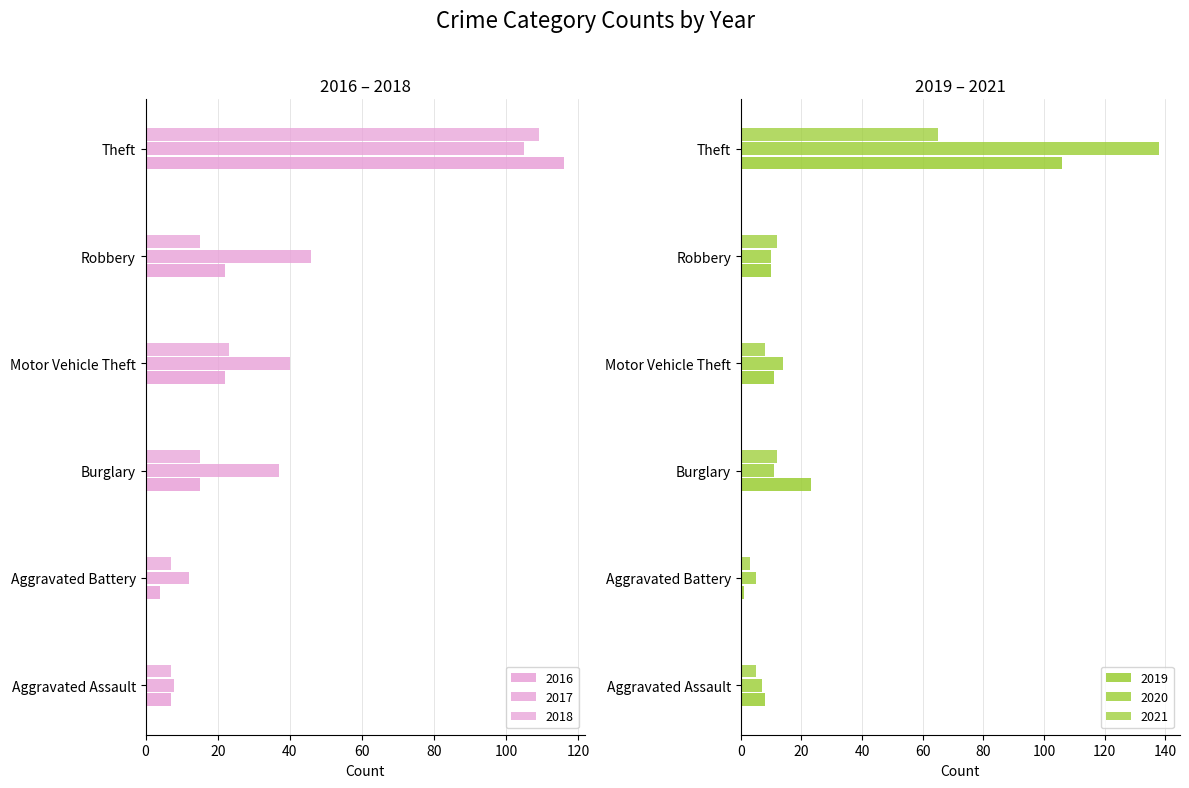

Is it true that 2016 equals 4 at Aggravated Battery?

True